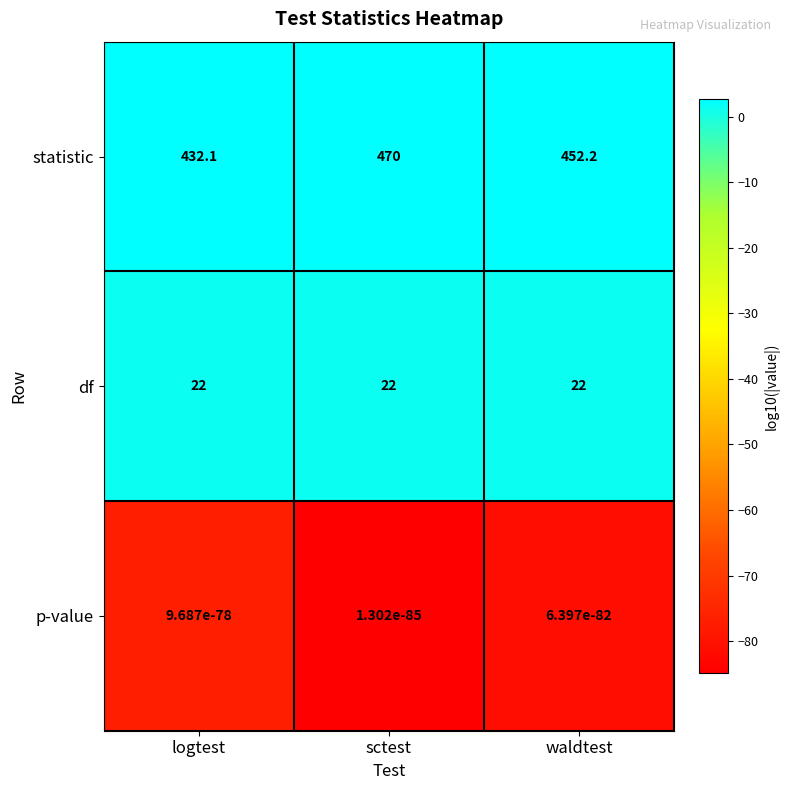

What value does the df series have at logtest?

22.0